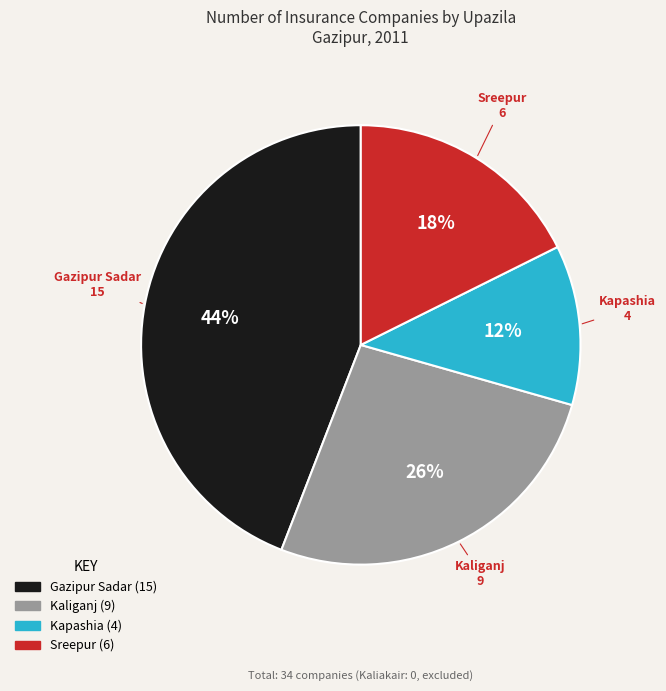

To the nearest percent, what percentage of the pie is Kaliganj?

26%